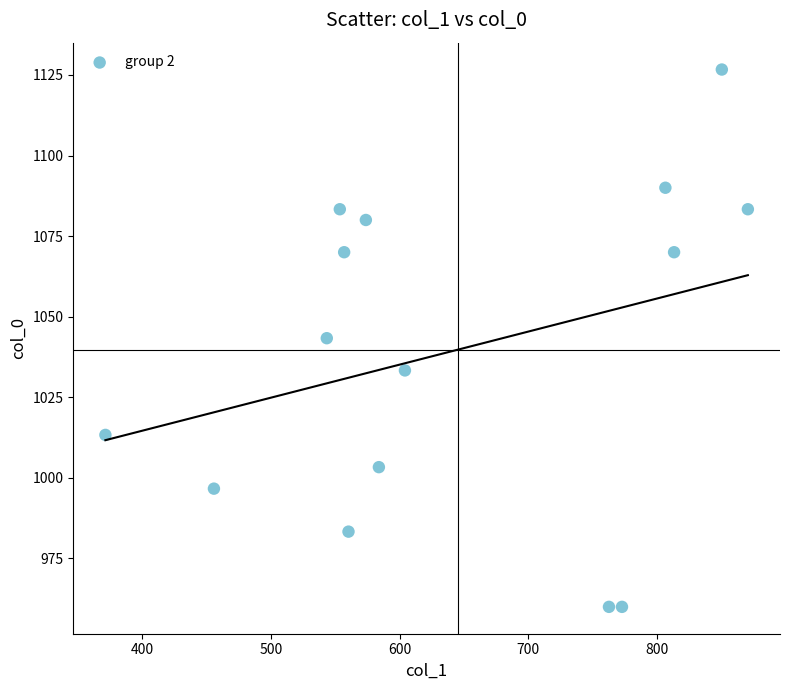

List the coordinates of all points as (X, Y) pairs, reading left to right.

(371.2, 1013.3)  (455.6, 996.7)  (543.4, 1043.3)  (553.5, 1083.3)  (556.9, 1070.0)  (560.2, 983.3)  (573.8, 1080.0)  (583.9, 1003.3)  (604.1, 1033.3)  (762.8, 960.0)  (772.9, 960.0)  (806.6, 1090.0)  (813.4, 1070.0)  (850.5, 1126.7)  (870.8, 1083.3)